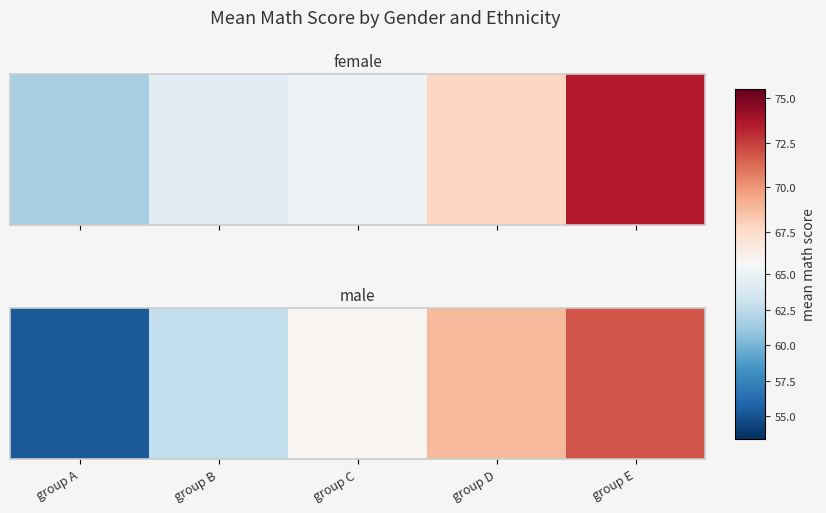

Which category has the highest value across all series?

group E